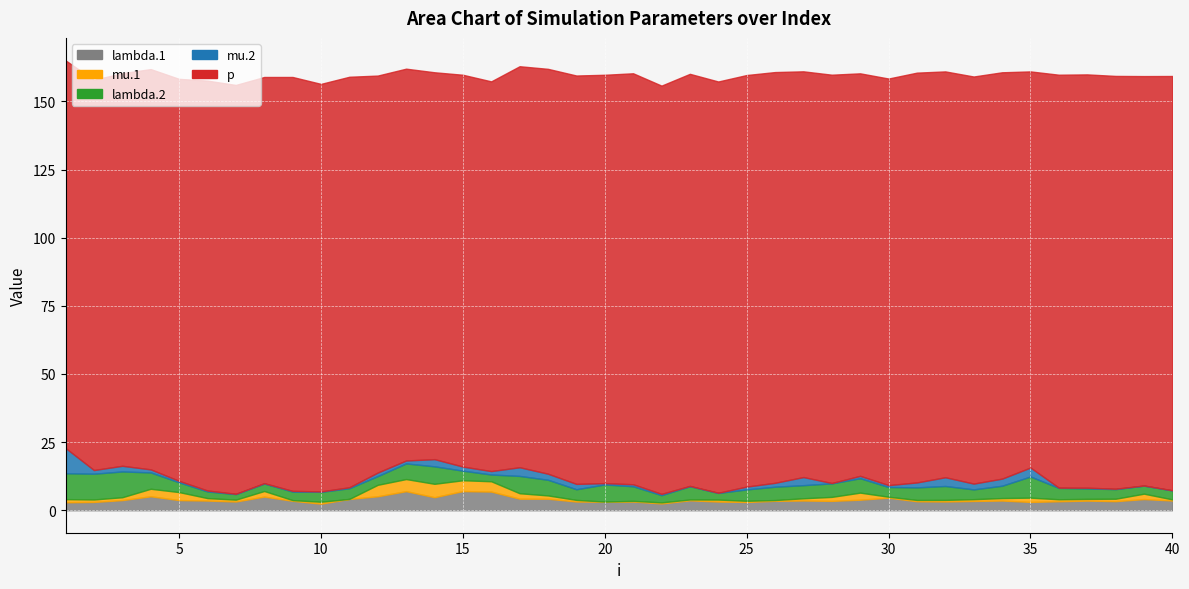

What is the value of the mu.2 point at the 13th from the left?

1.1